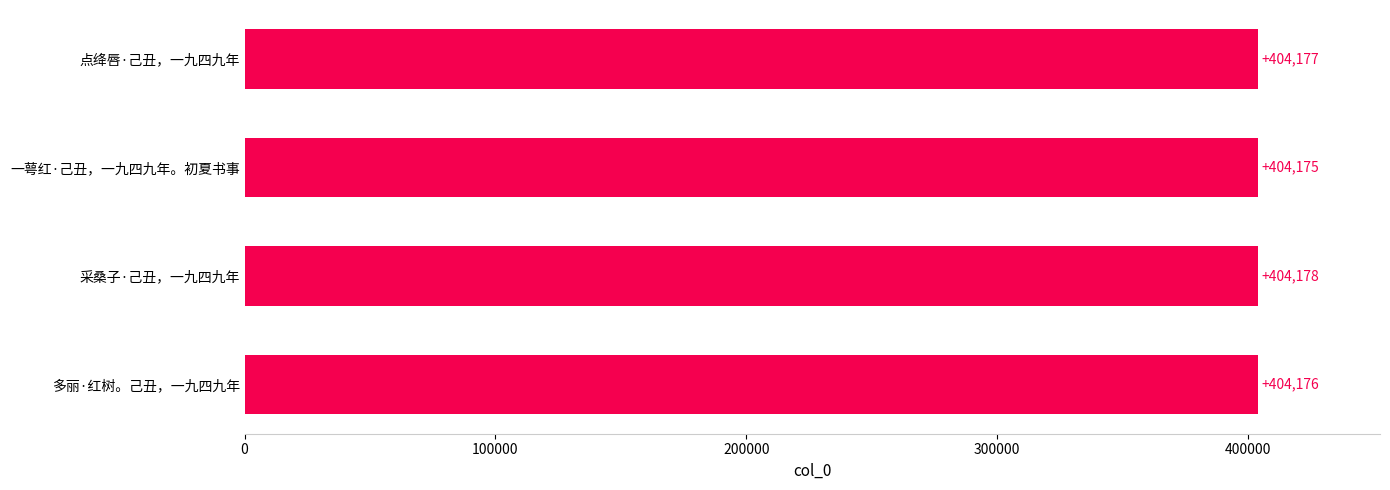

Where is the data nearest to the value 404176?

多丽·红树。己丑，一九四九年